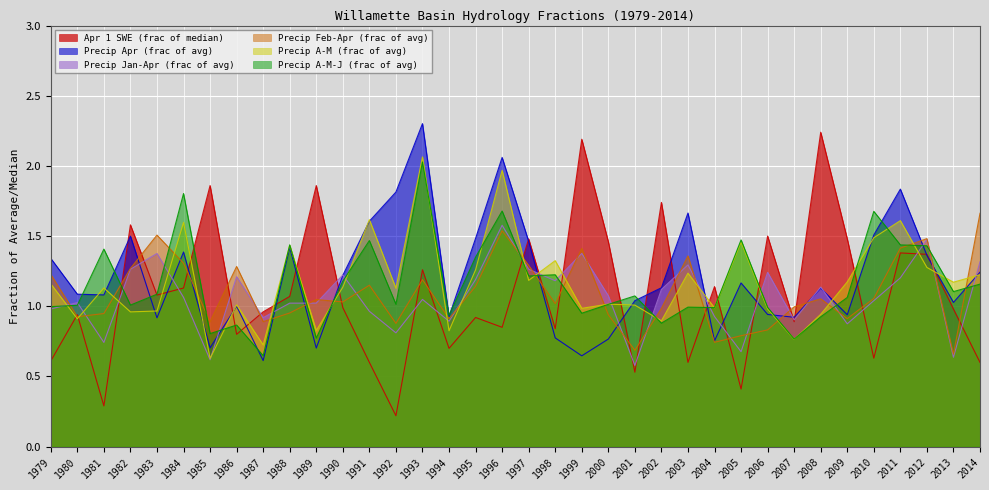

How many lines are shown in the chart?

6